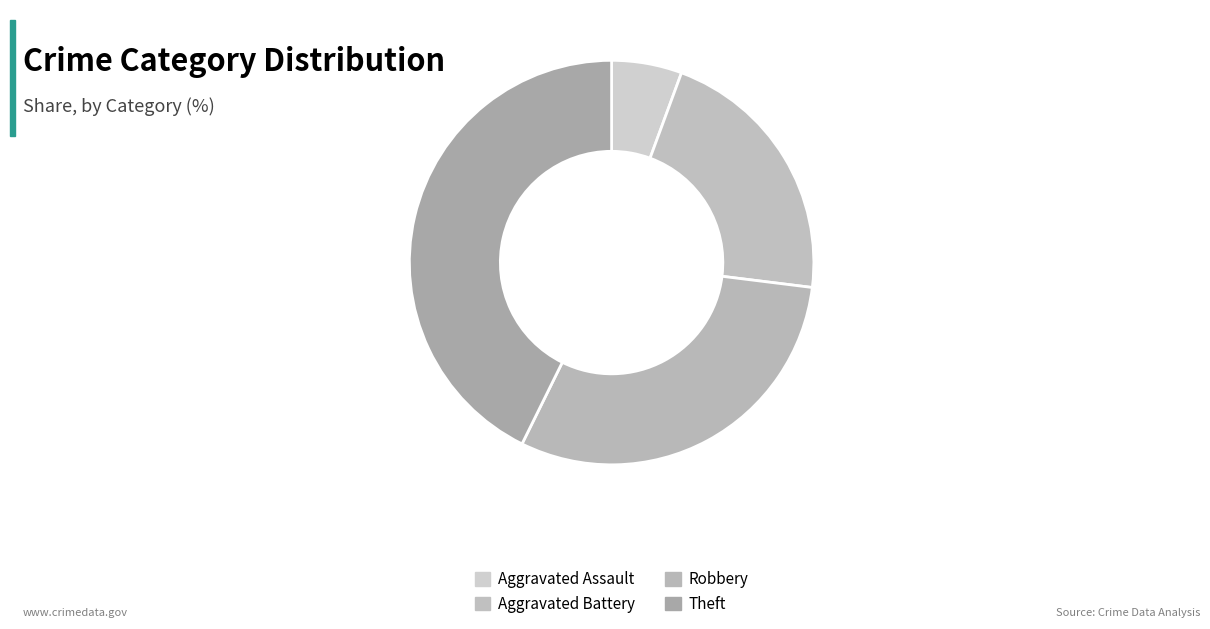

True or false: Aggravated Battery accounts for 21% of the total.

True